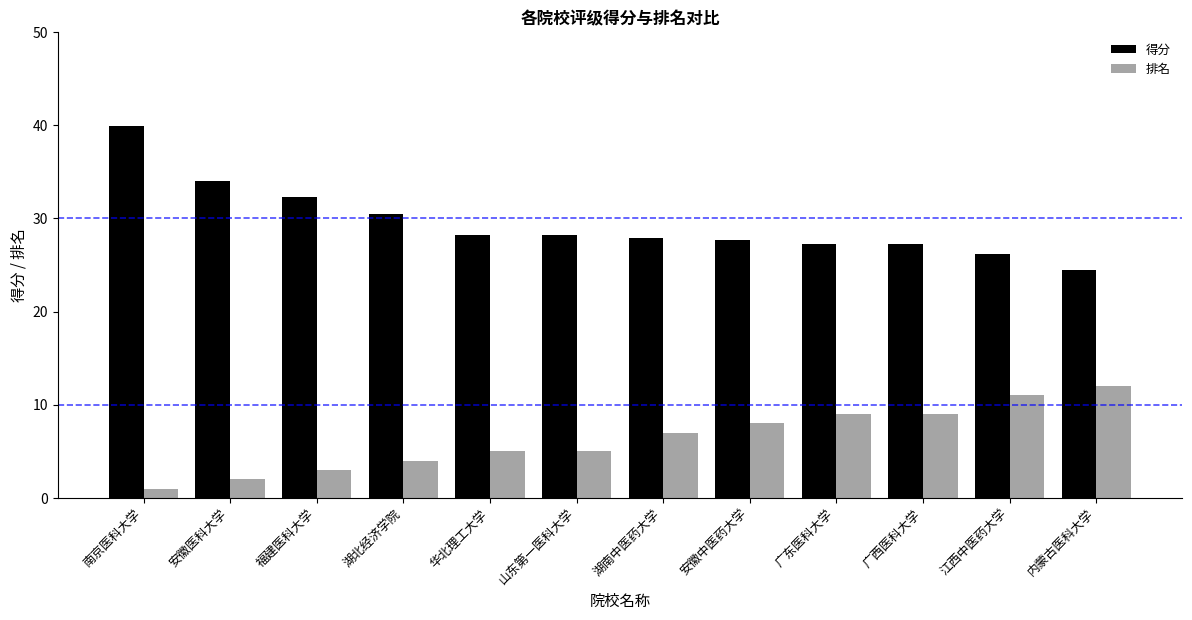

Is the value of 排名 at 湖南中医药大学 greater than the value of 得分 at 安徽医科大学?

No